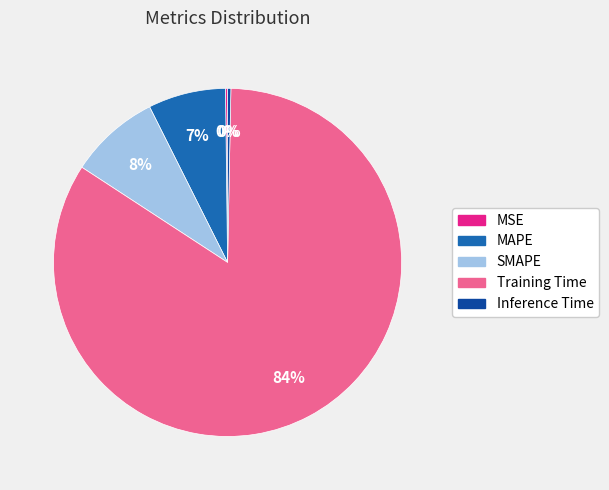

What percentage is the SMAPE slice, to the nearest percent?

8%